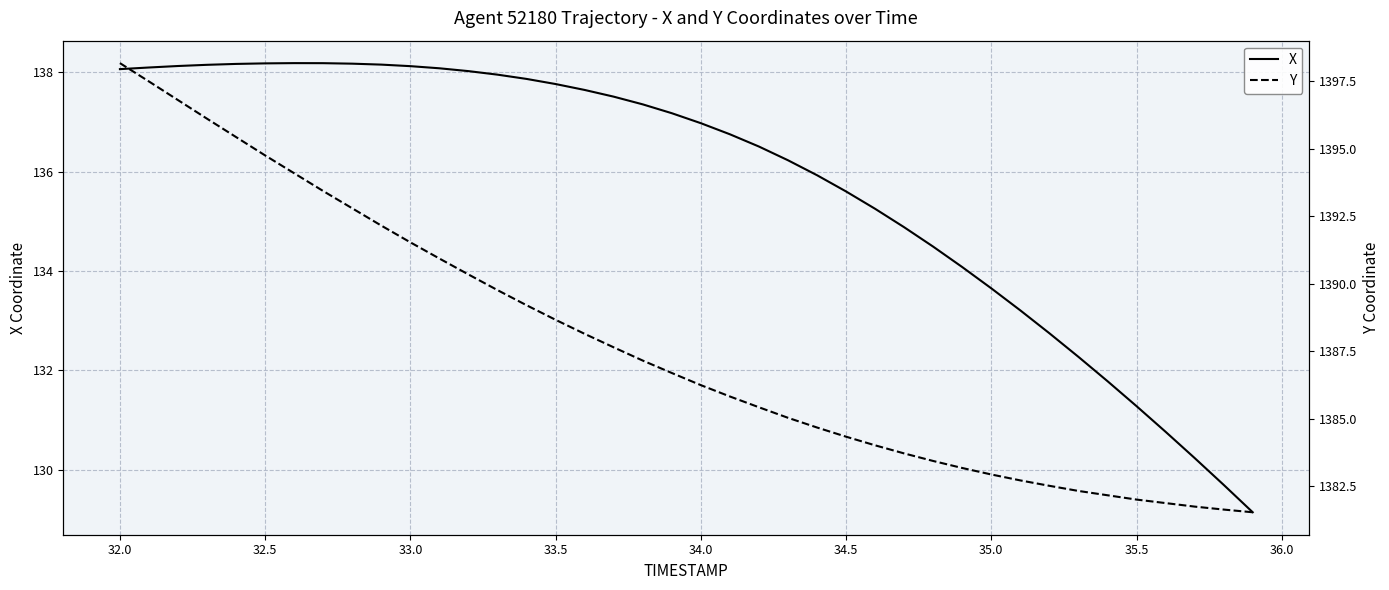

What are all the series names shown in the legend?

X, Y